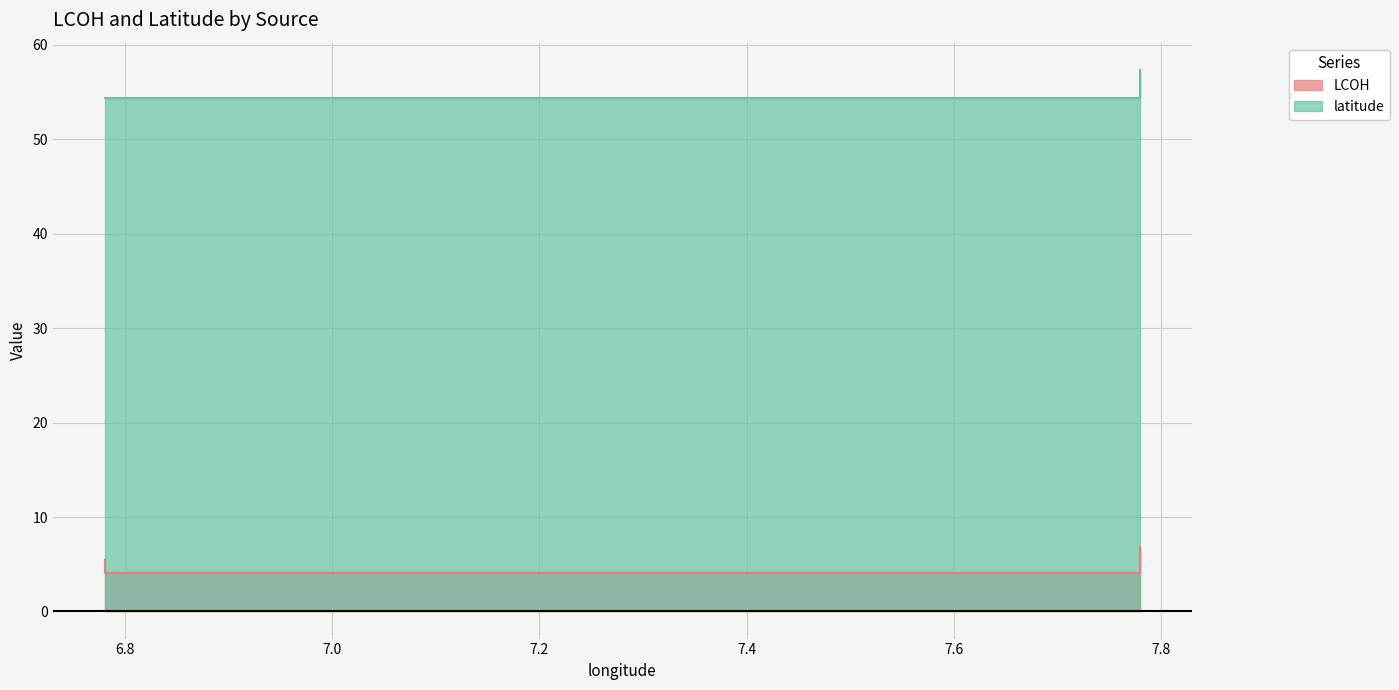

Reading right to left, transcribe all the data shown in this chart.

LCOH: 5.3	6.8	4.0	5.5
latitude: 57.4	57.4	54.4	54.4